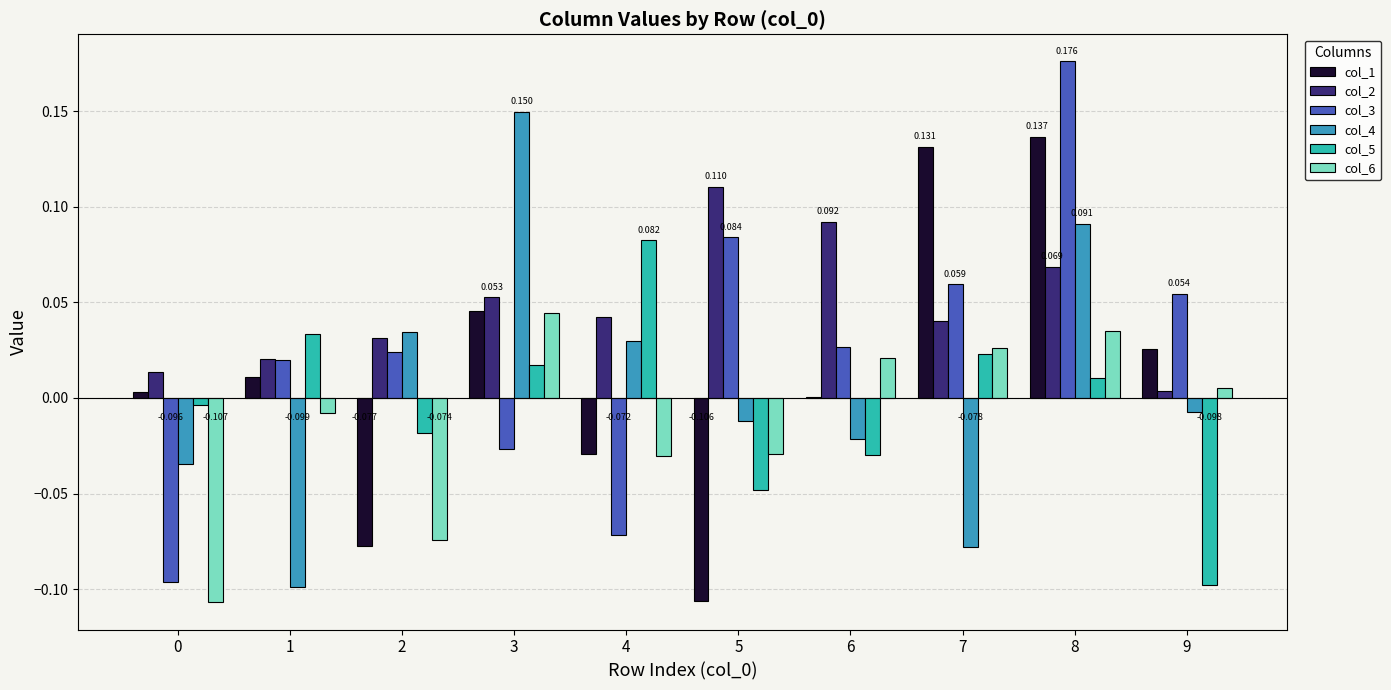

The value of col_5 at 5 is -0.1. True or false?

False